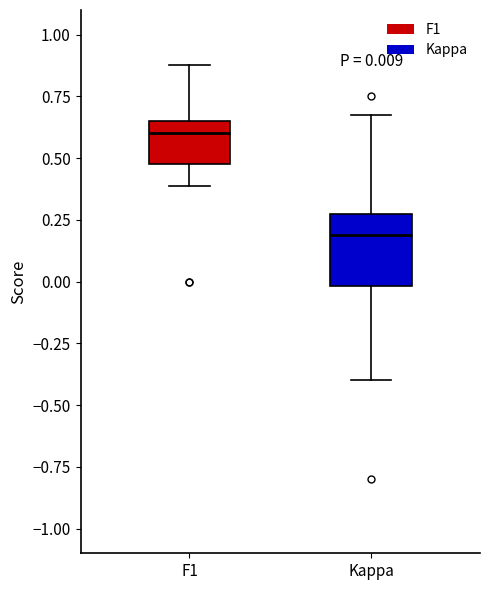

Which box is the tallest, from its lower edge to its upper edge?

Kappa